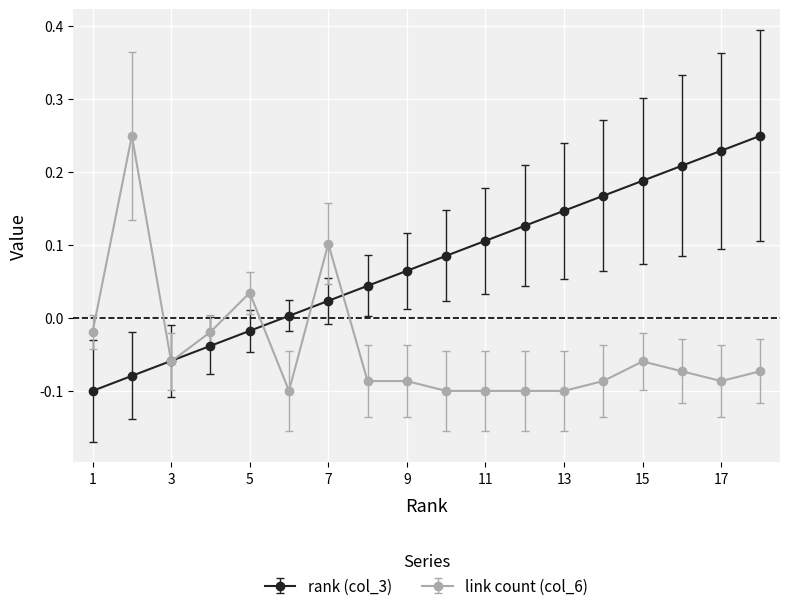

List the series in order of their overall mean, lowest first.

link count (col_6), rank (col_3)